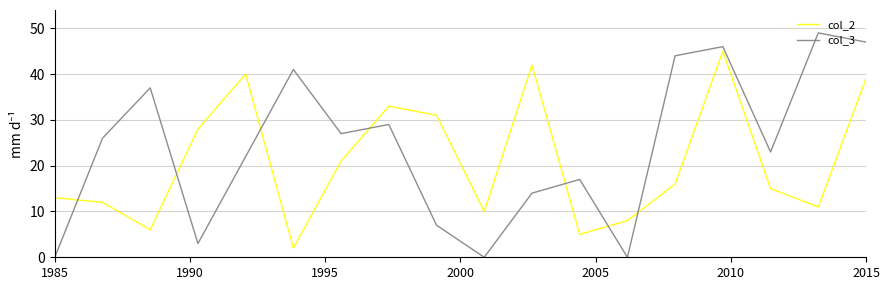

What is the difference between the second highest and second lowest values in the col_3 series?

47